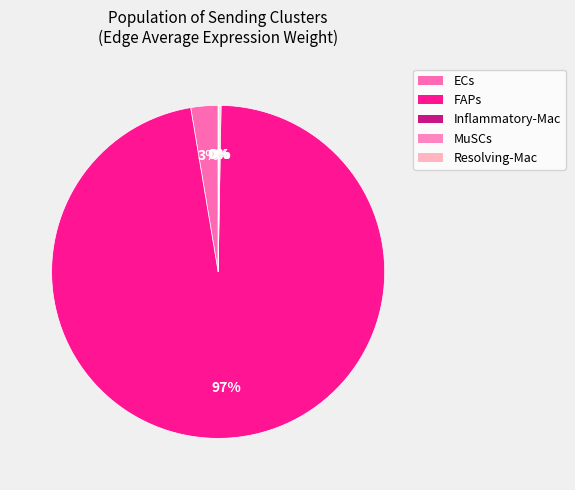

What is the majority slice?

FAPs->FAPs